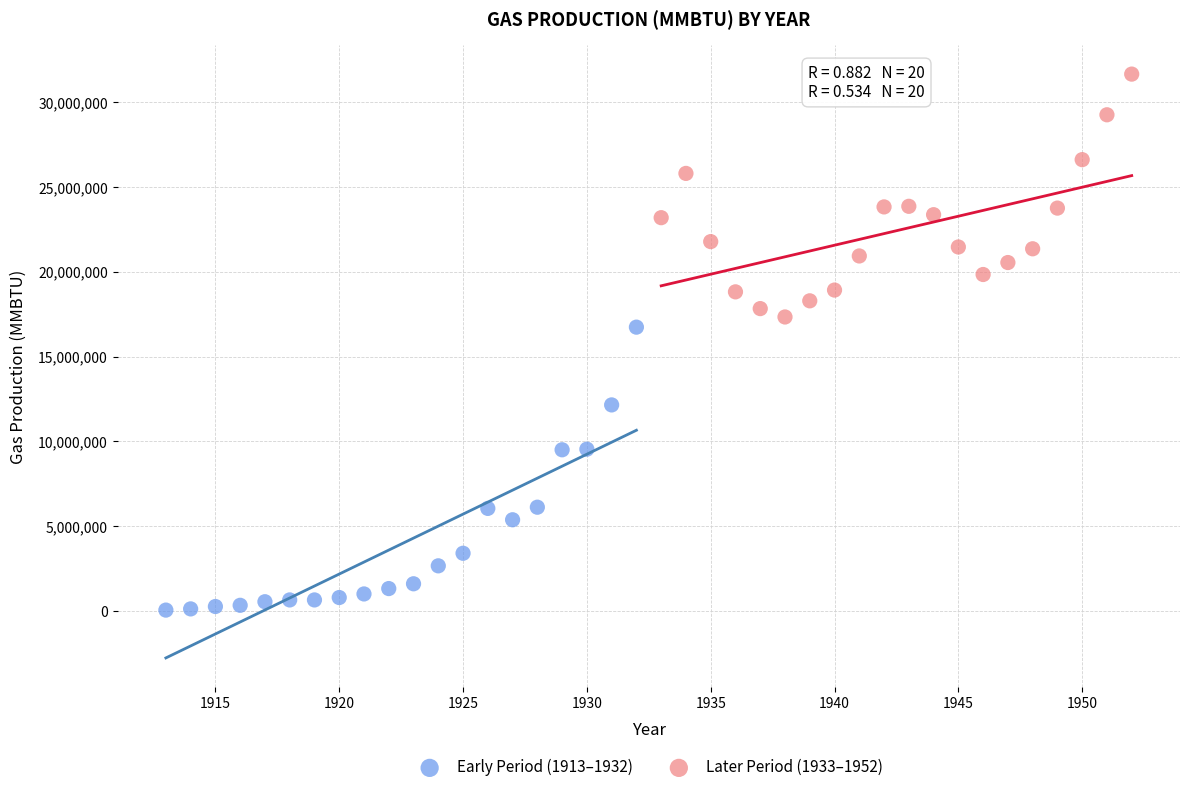

What are all the series names shown in the legend?

Early Period (1913–1932), Later Period (1933–1952)